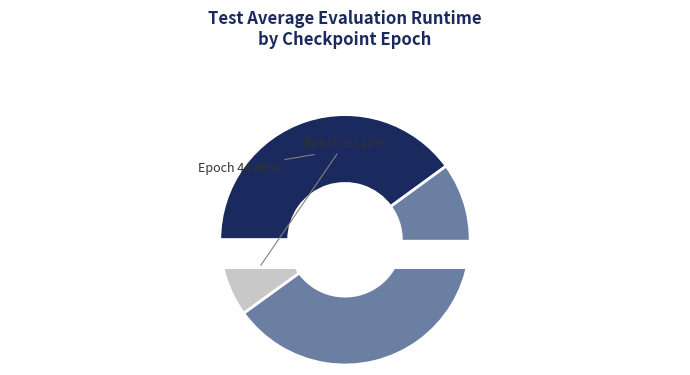

Does 35 represent more than half of the total?

No